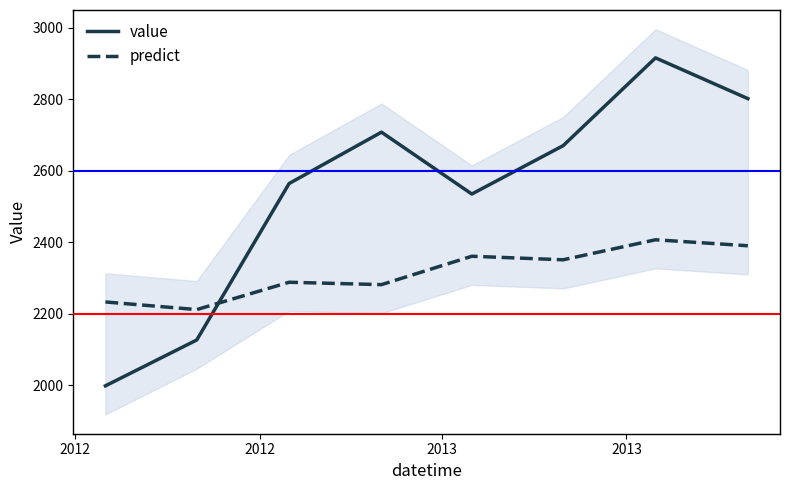

What is the maximum value for value?

2915.3